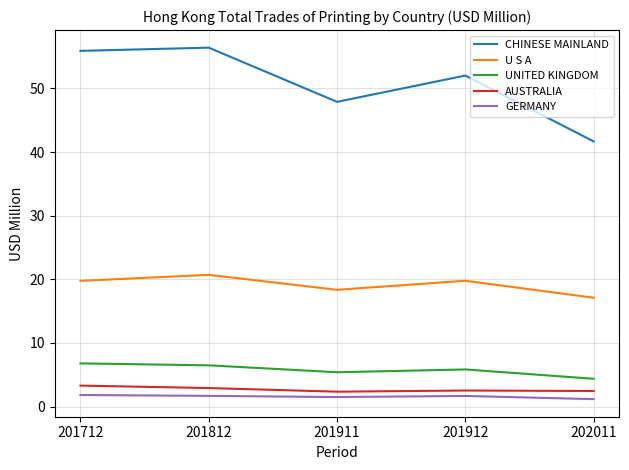

How many series are shown in this chart?

5